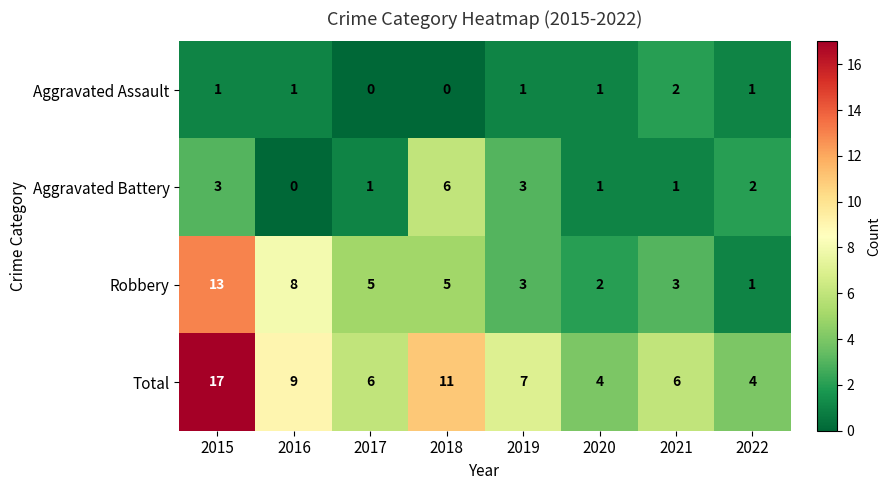

Rank the series by their maximum value, from highest to lowest.

Total, Robbery, Aggravated Battery, Aggravated Assault